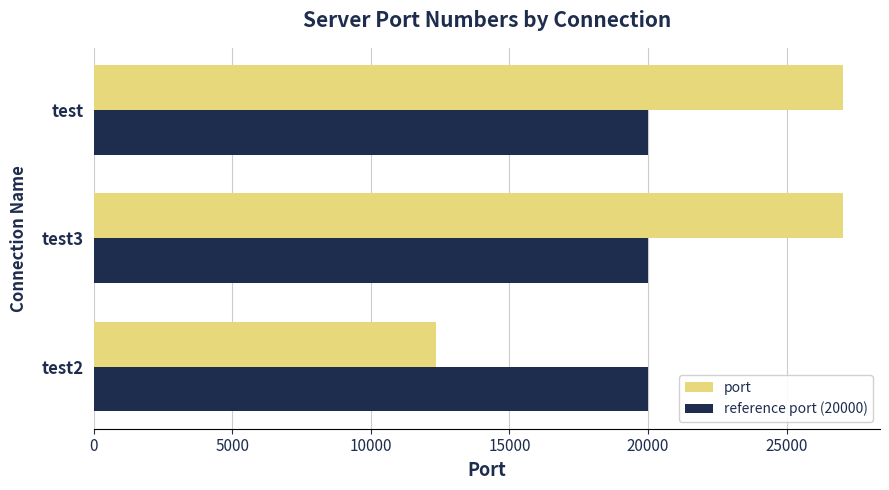

Which series has the widest spread of values?

port